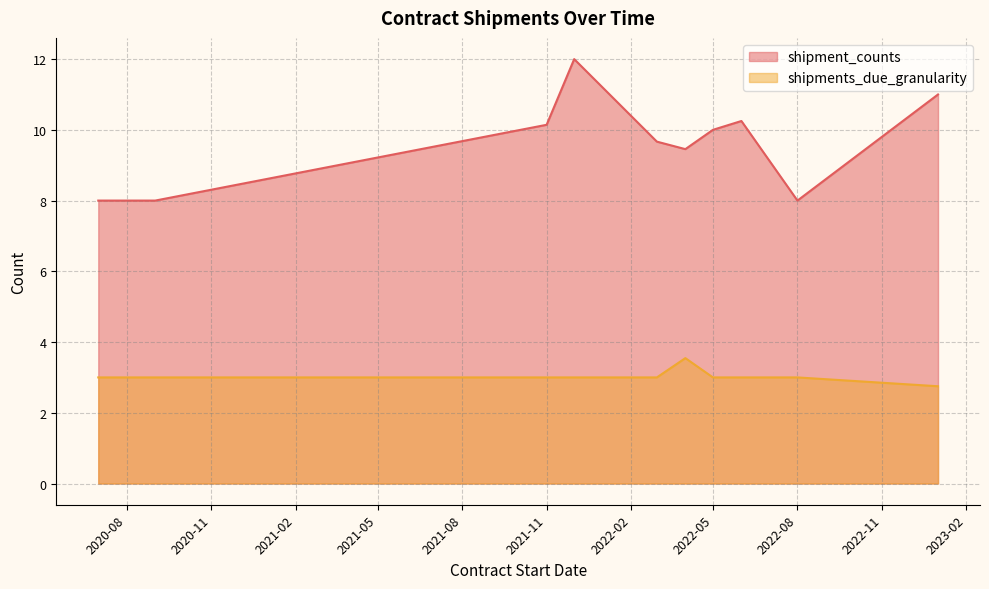

Where does the shipments_due_granularity series first go above 3?

2022-04-11